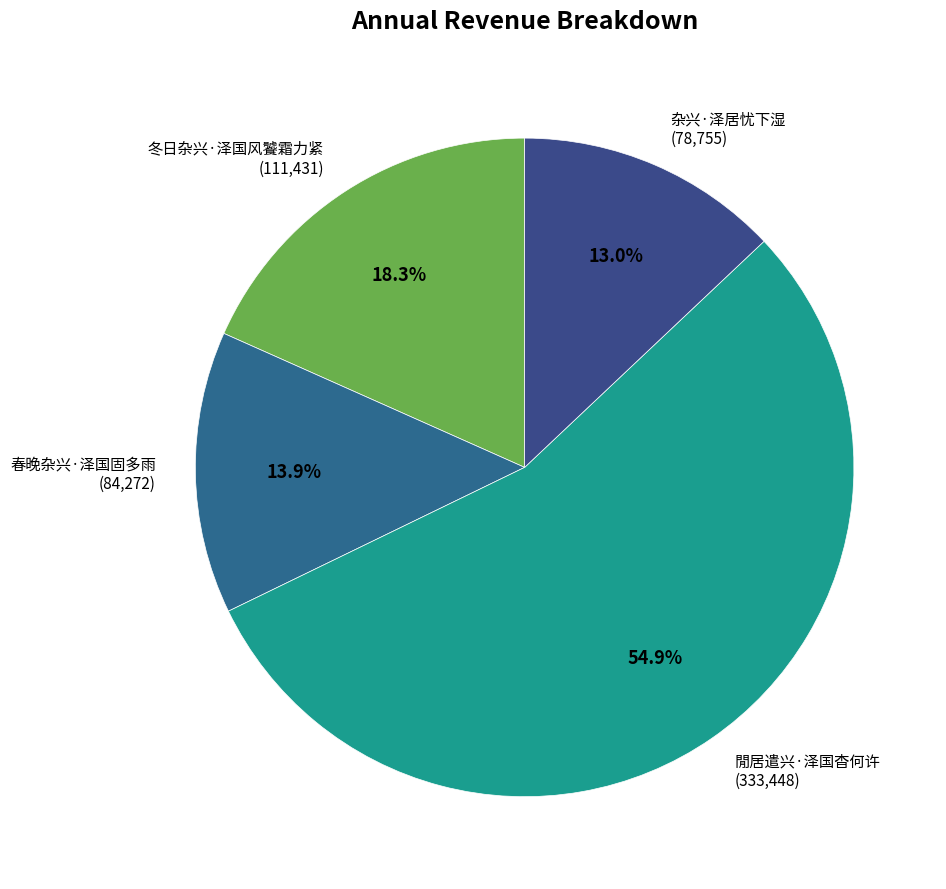

What is the ratio of the value at 冬日杂兴·泽国风饕霜力紧 to the value at 春晚杂兴·泽国固多雨?

1.3